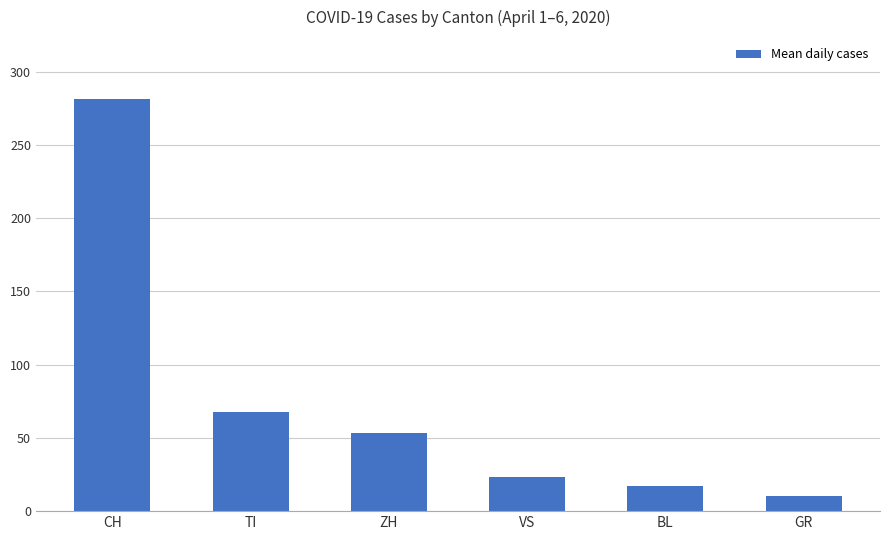

What is the change in value from CH to ZH?

-228.2